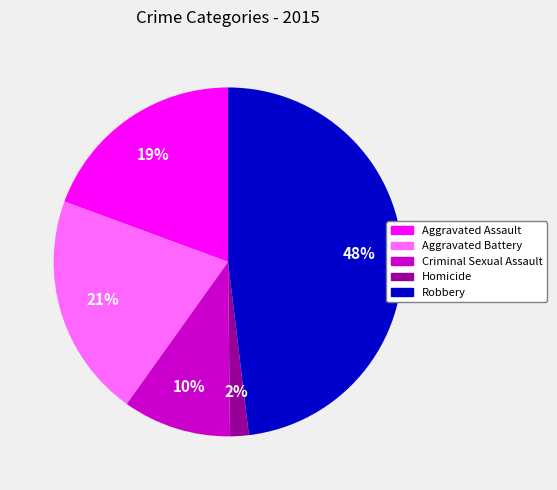

To the nearest percent, what portion does Aggravated Battery represent?

21%